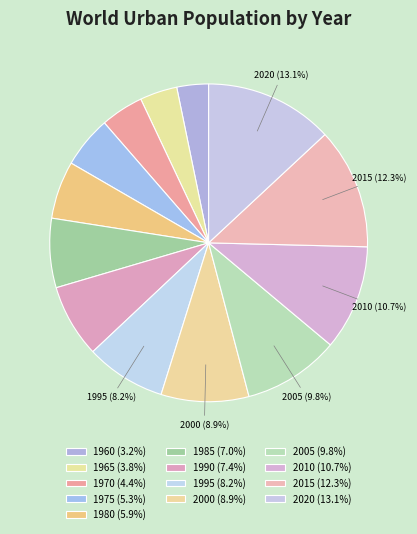

Is there any slice that represents more than half of the pie?

No